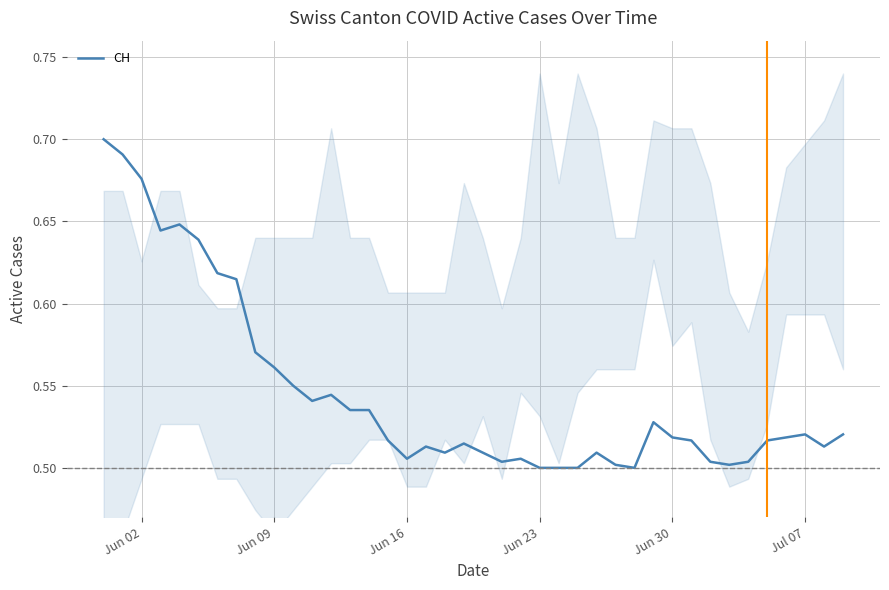

Is this an area chart (filled region under the line)?

No